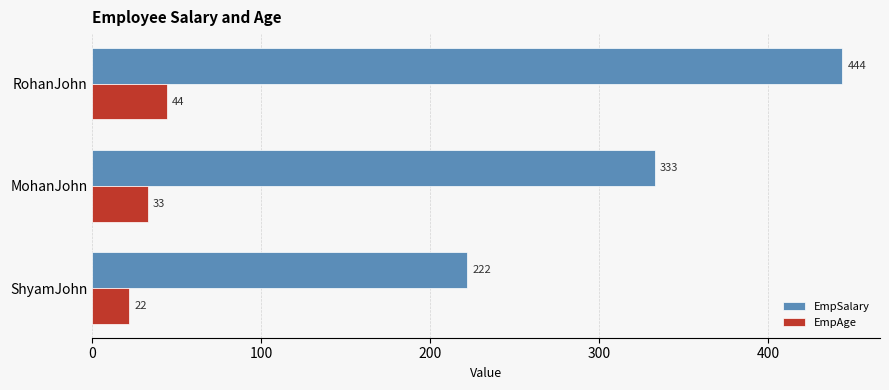

Which category has the highest value across all series?

RohanJohn